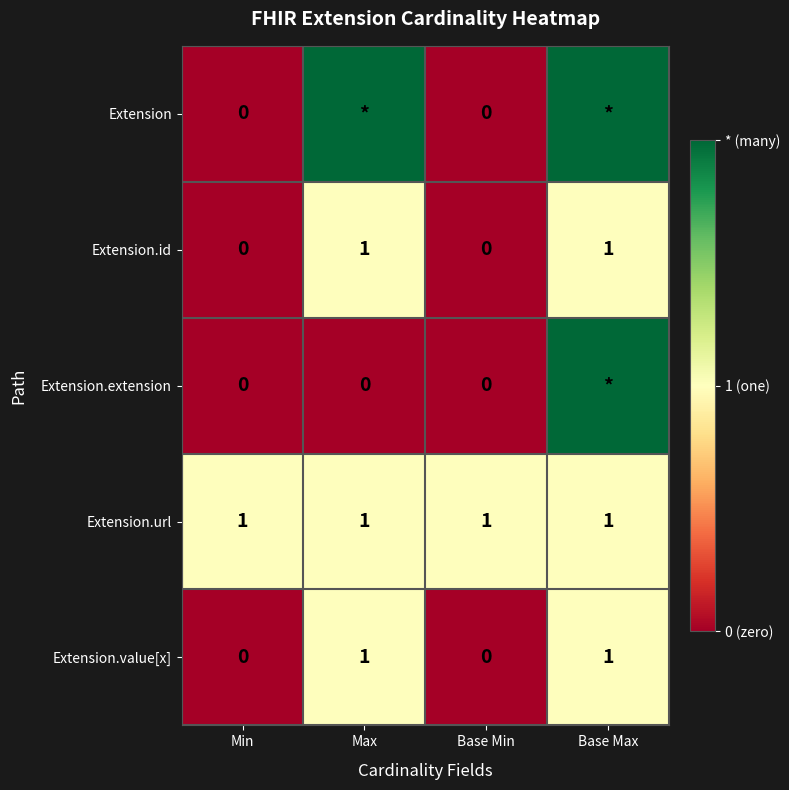

The Extension.id series shows 0 at Base Min. True or false?

True